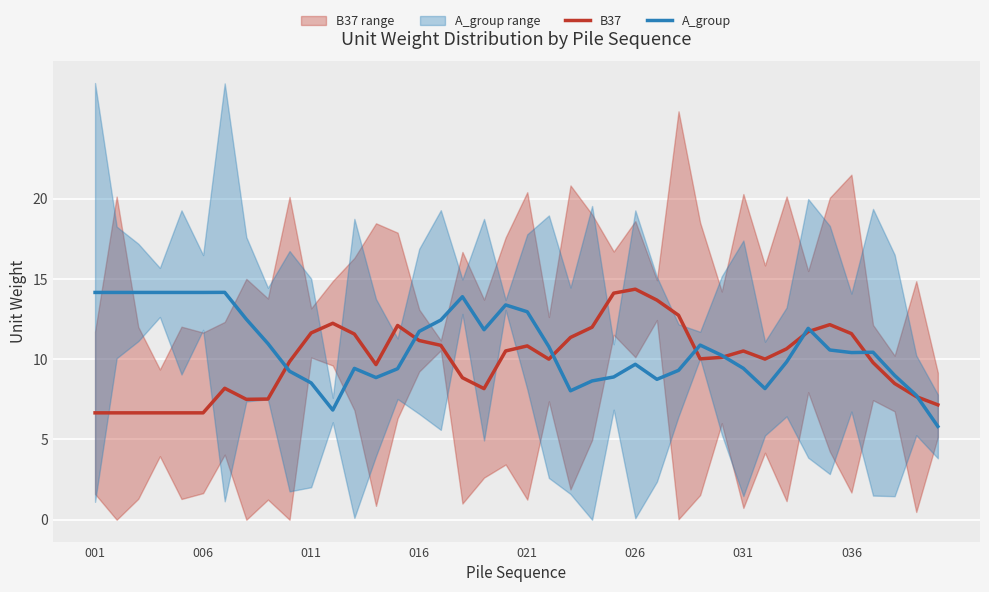

What is the lowest value of the B37 series?

6.7